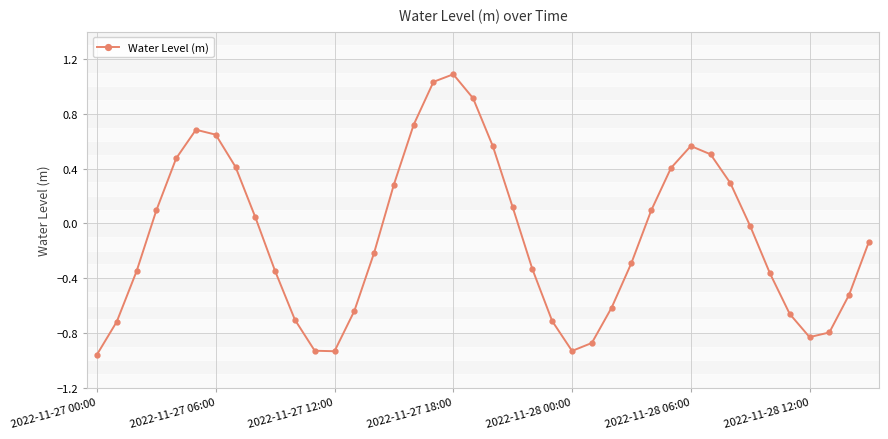

How many interior local peaks (higher than both neighbors) does the data have?

3